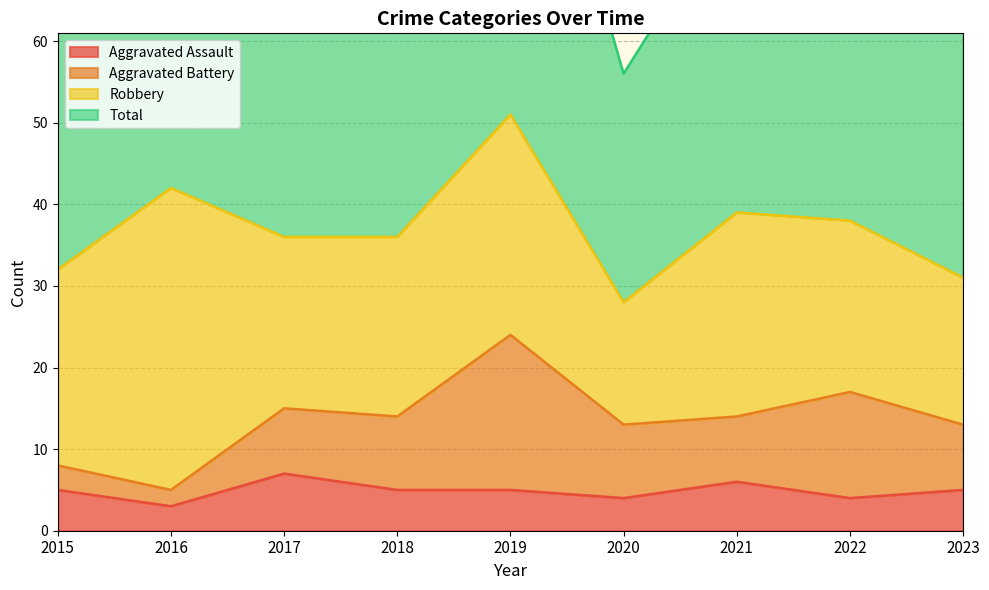

What is the sum of all Aggravated Assault values?

44